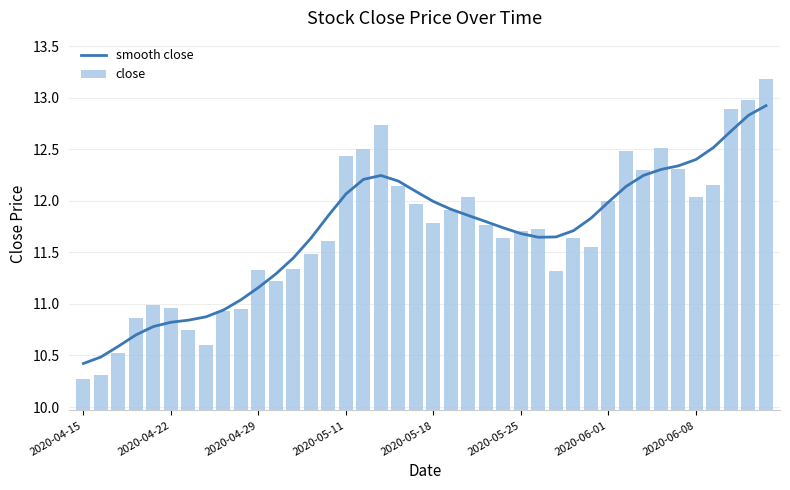

What are all the series names shown in the legend?

smooth close, close